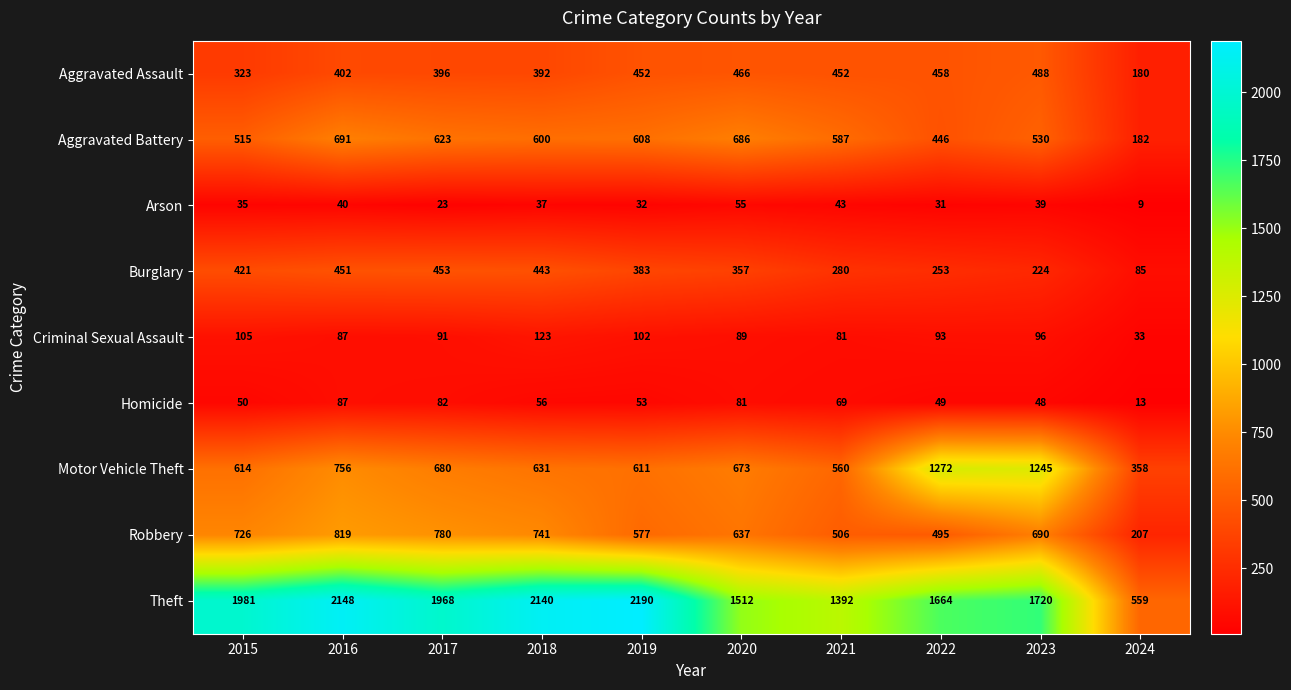

Rank the series at 2018 from lowest to highest value.

Arson, Homicide, Criminal Sexual Assault, Aggravated Assault, Burglary, Aggravated Battery, Motor Vehicle Theft, Robbery, Theft